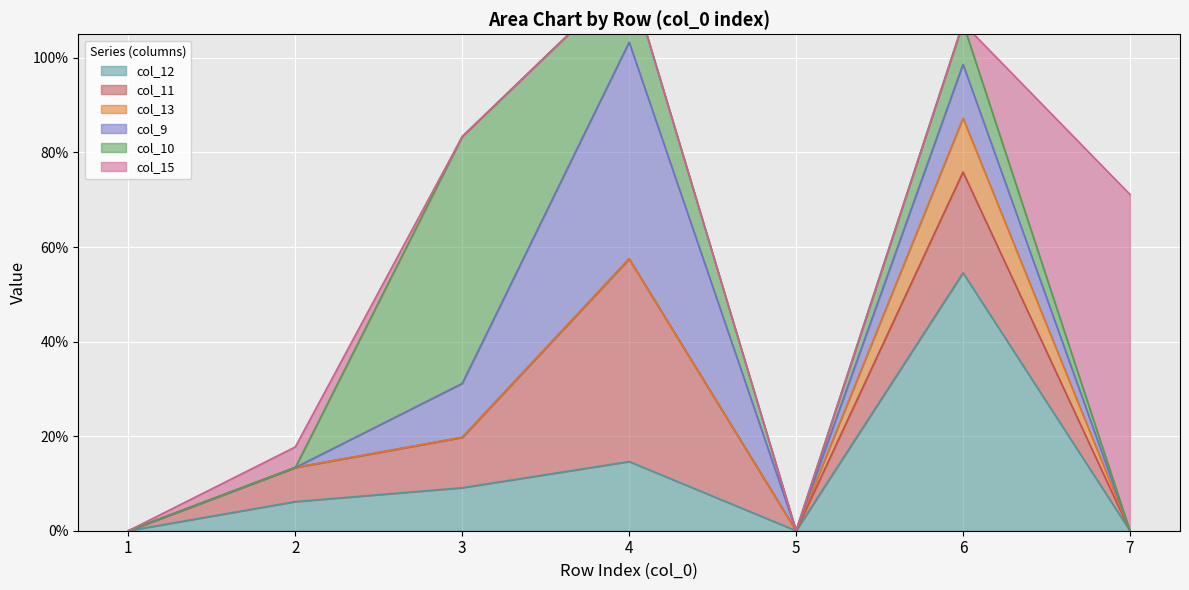

Between 1 and 6, which is larger?

6